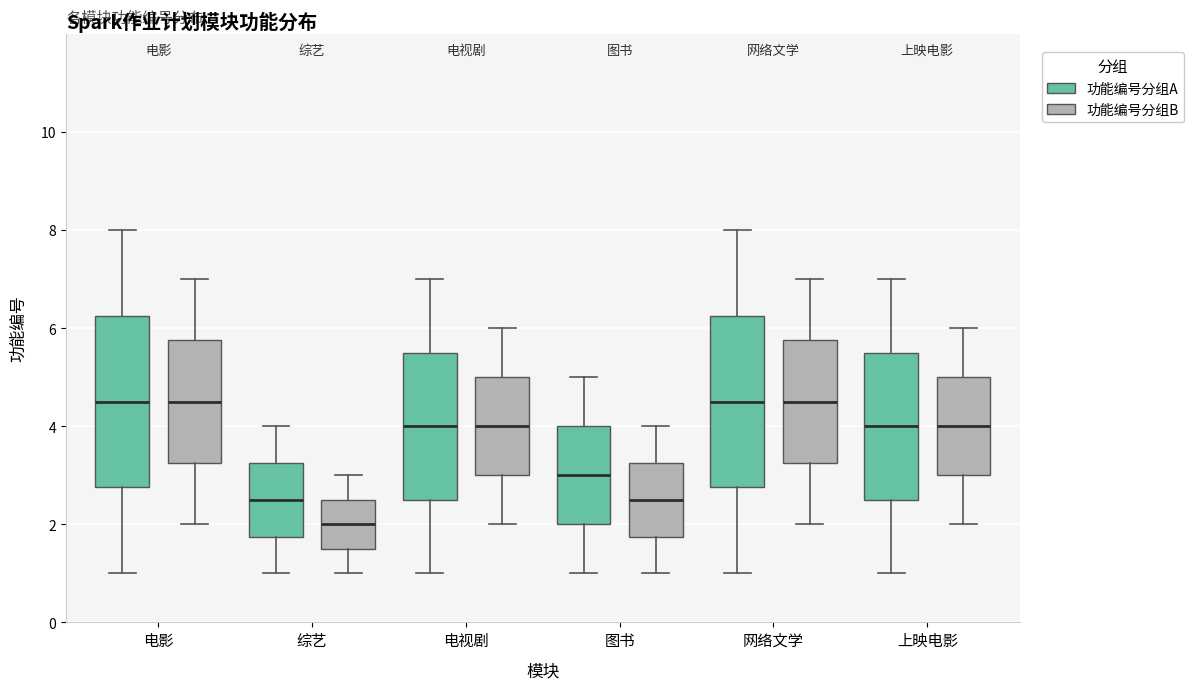

Where does the lower whisker of the box for 电影 (功能编号分组B) end on the y-axis? The values are not printed on the chart, so give them approximately, as read against the axis.

2.0